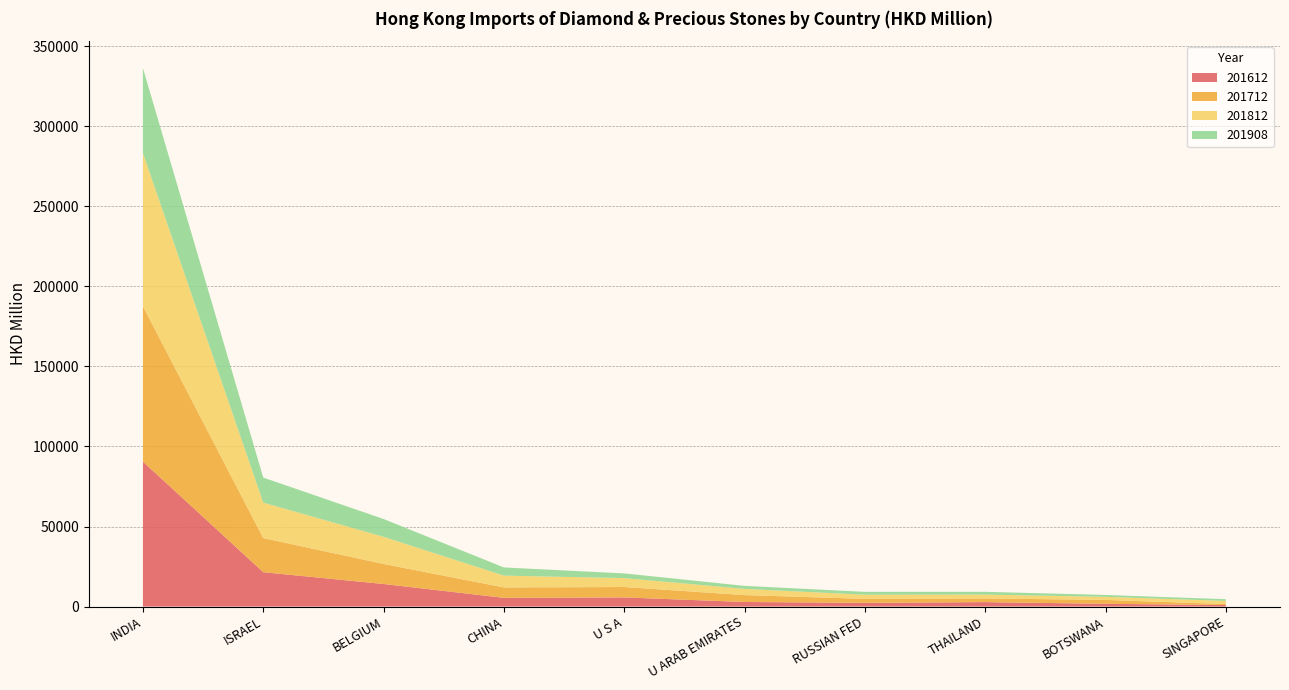

Reading right to left, transcribe all the data shown in this chart.

201612: 973.5	1732.9	2785.9	2328.8	2874.4	5724.7	5463.5	14106.4	21487.4	90580.1
201712: 599.7	2426.3	2295.2	2505.8	4307.9	6493.4	6504.5	12526.4	21309.1	97048.2
201812: 1968.3	1925.0	2407.5	2575.2	3865.0	5578.0	7373.7	16943.5	22157.1	95700.3
201908: 1064.6	1172.7	1735.6	1792.4	1902.8	2927.9	5107.5	11136.5	15633.8	53039.3